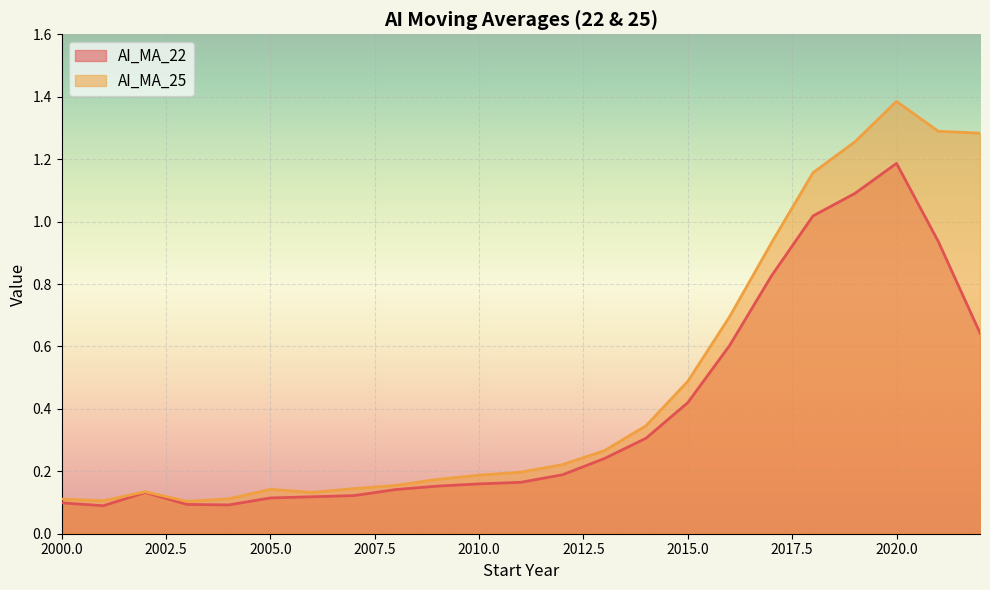

What is the difference between the AI_MA_25 values at 2022 and 2017?

0.4